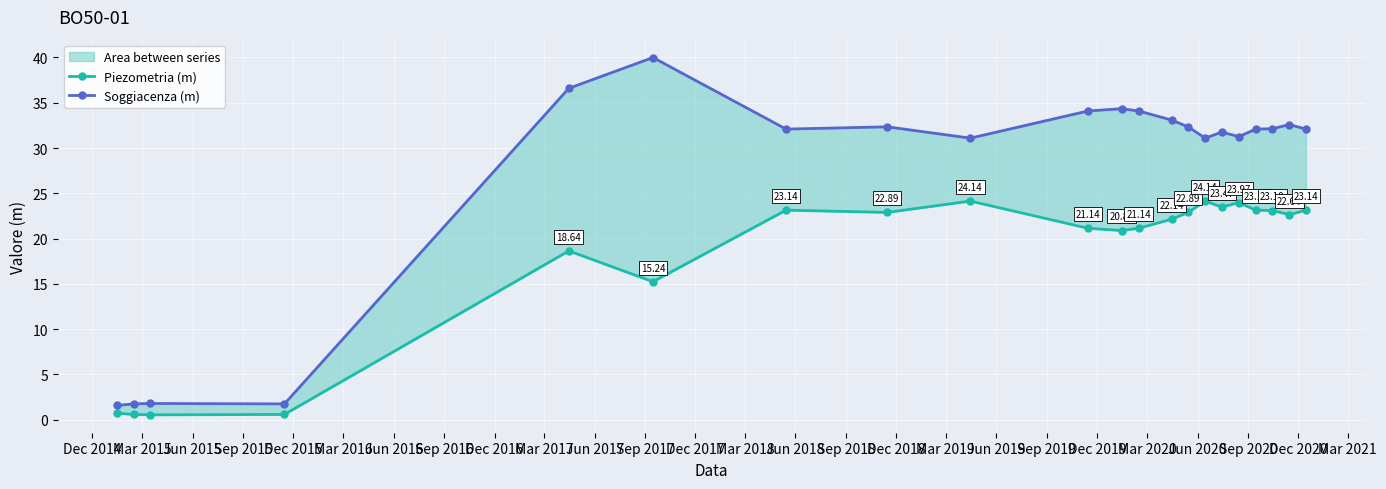

What is the value of the Piezometria (m) point at the 8th from the left?

22.9